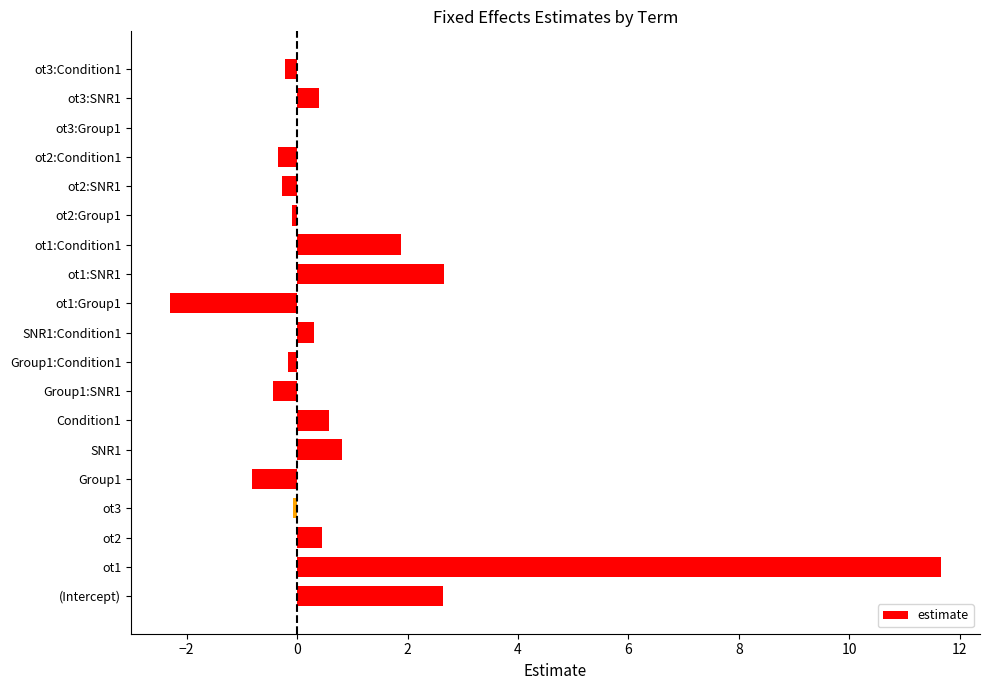

What is the change in value from (Intercept) to SNR1:Condition1?

-2.3